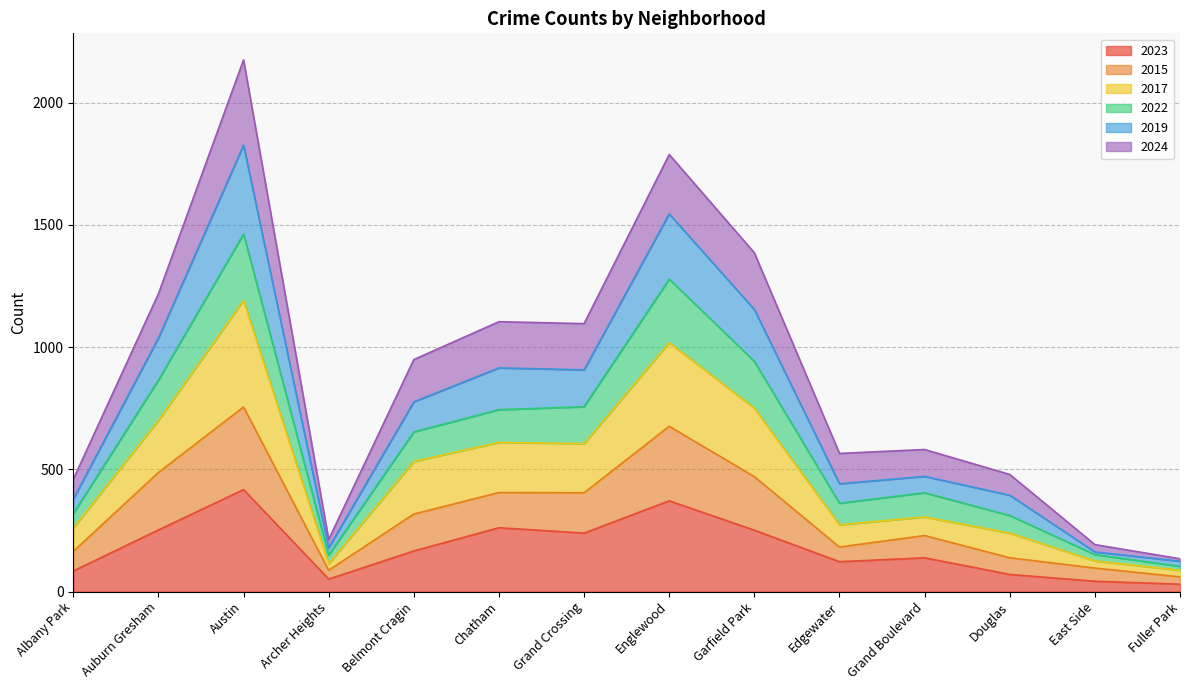

Is it true that 2023 equals 52 at Grand Boulevard?

False